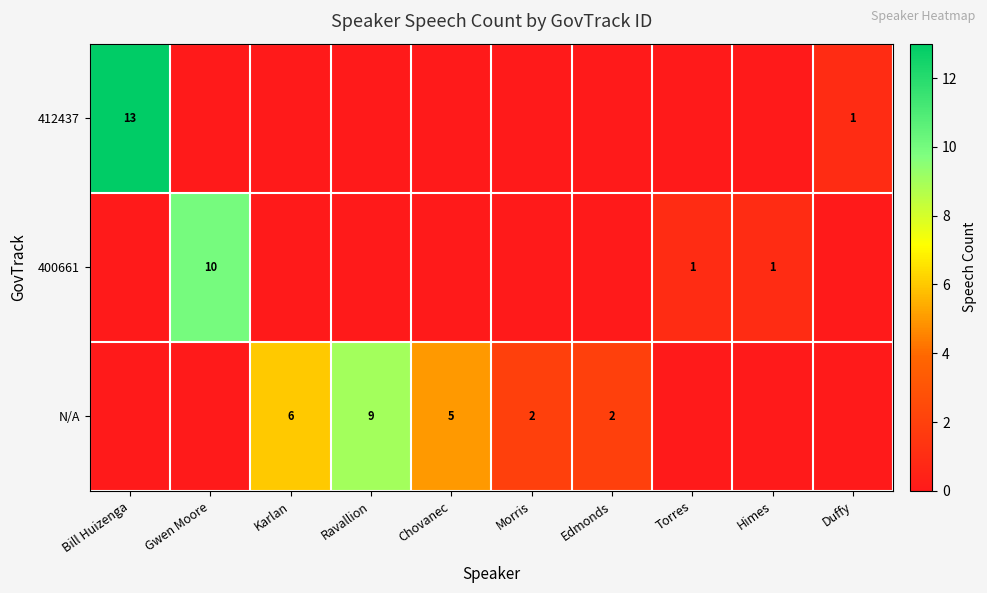

The value of N/A at Karlan is 6. True or false?

True